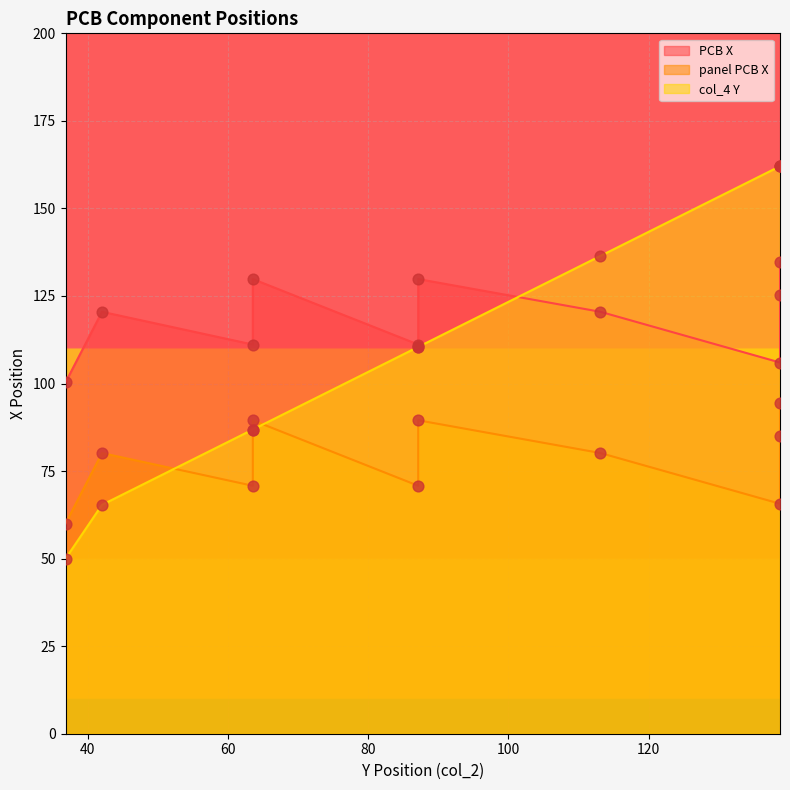

Which series has the largest Y range (max minus min)?

col_4 Y